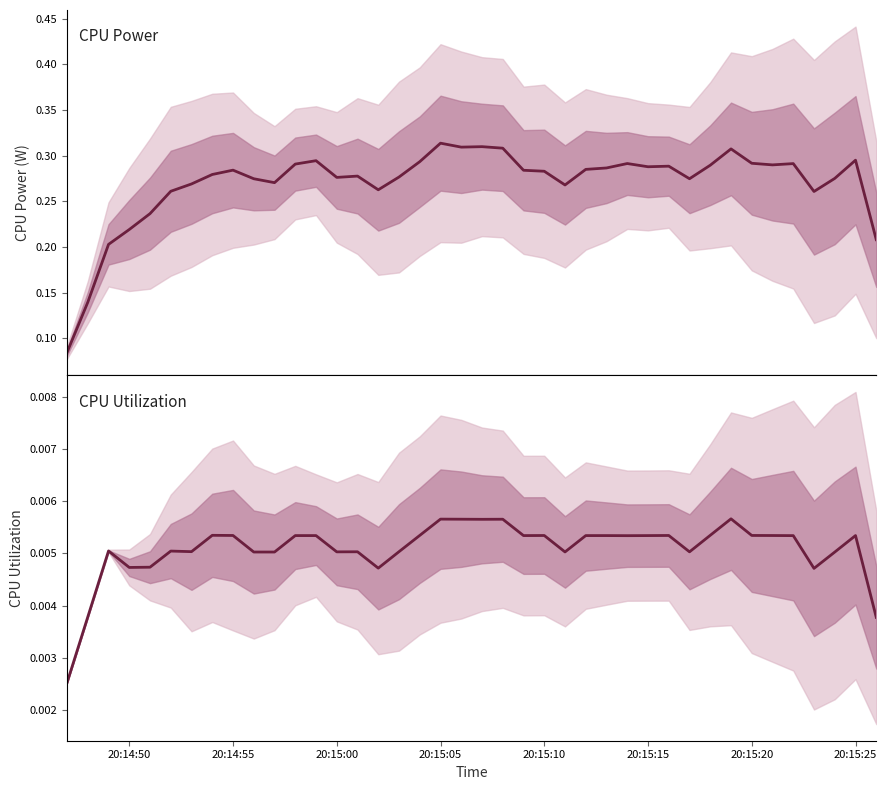

True or false: CPU Power and CPU Utilization cross at least once.

False